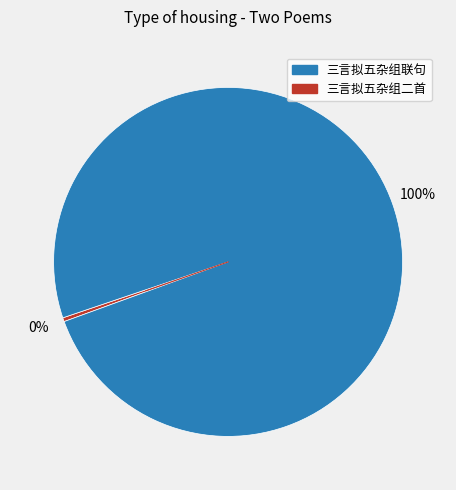

To the nearest percent, what is the average slice percentage?

50%